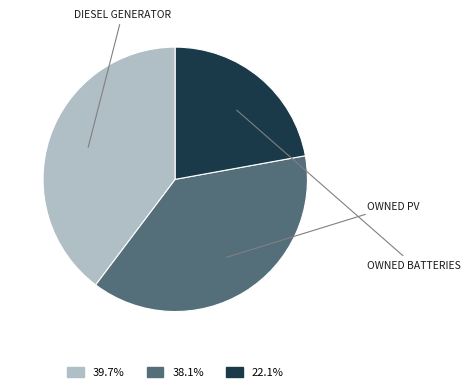

Is there any slice that represents more than half of the pie?

No